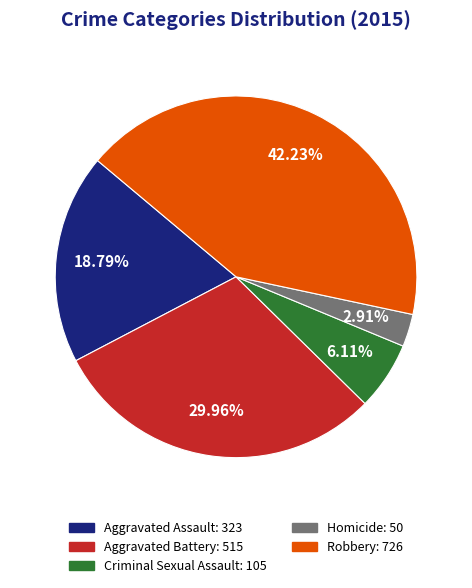

To the nearest percent, what is the average slice percentage?

20%